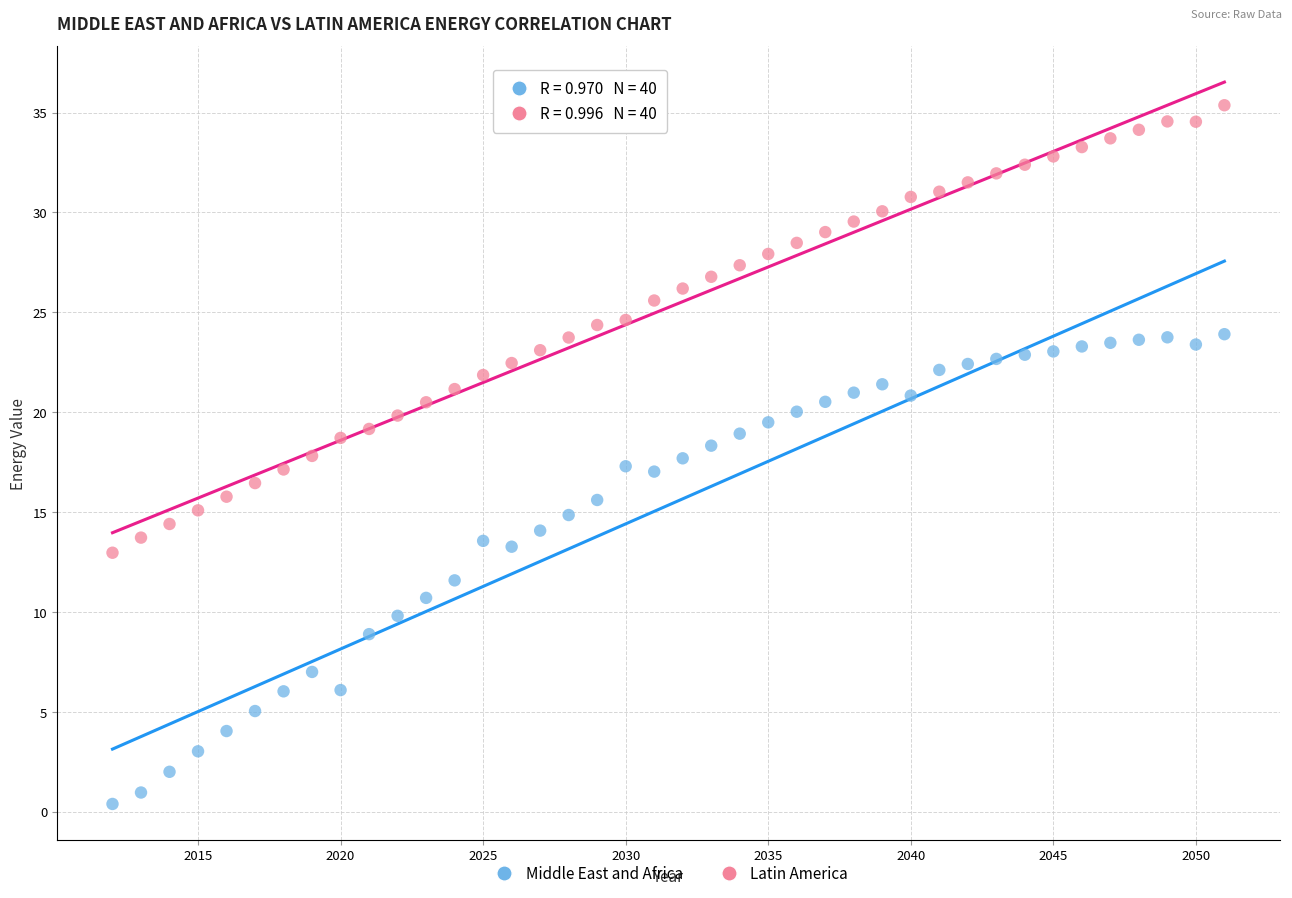

Across all data points, what is the range of Y values (max minus min)?

35.0